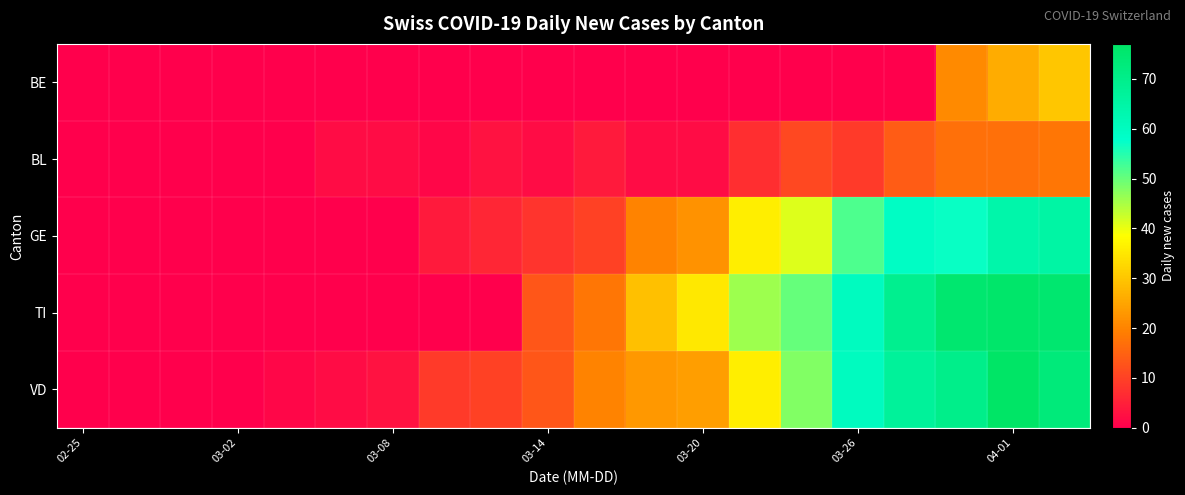

How many distinct data groups are displayed?

5